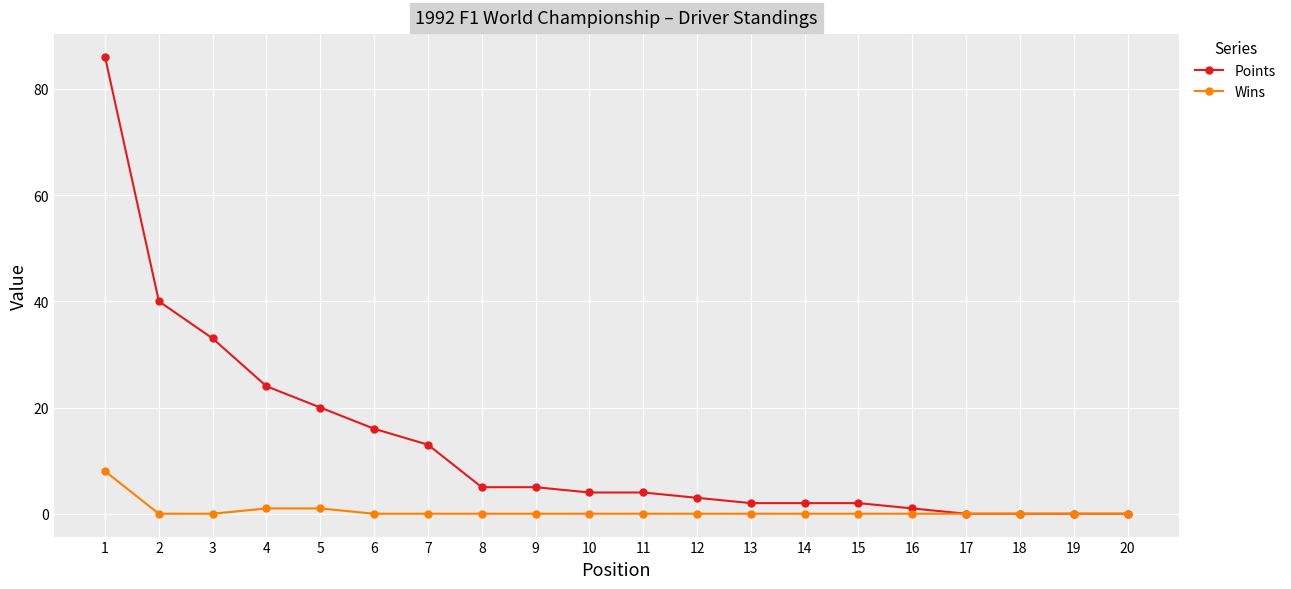

At how many categories does at least one series exceed 19?

5